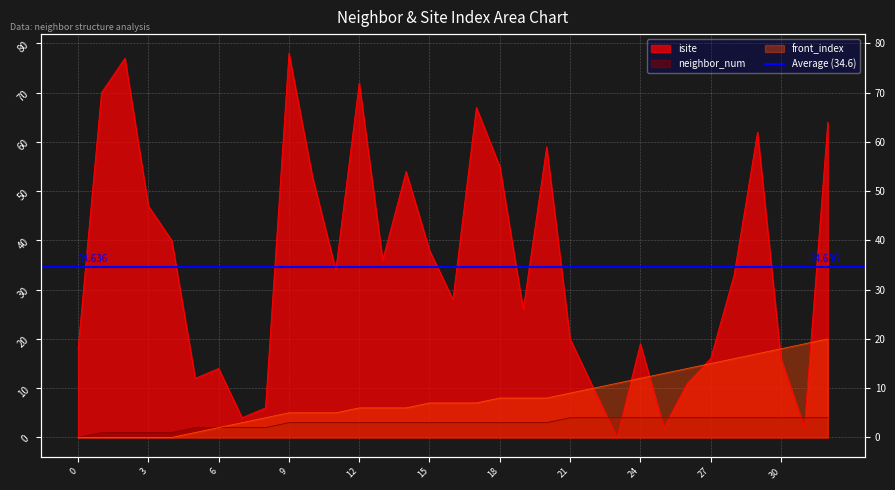

Which series has the widest spread of values?

isite